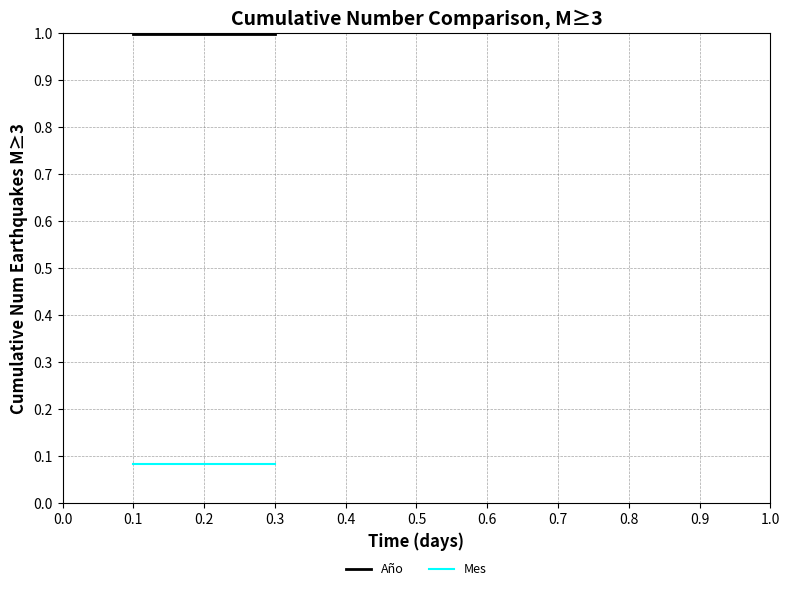

Reading right to left, list all the values displayed in this chart.

Año: 1.0	1.0	1.0	1.0
Mes: 0.1	0.1	0.1	0.1